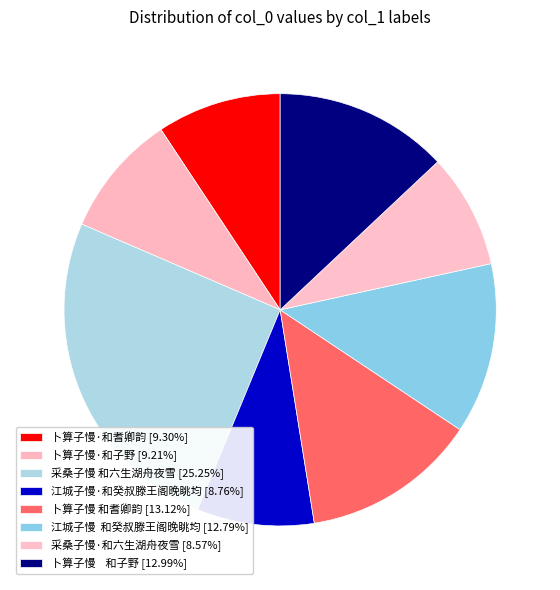

Is the sum of 卜算子慢·和子野 and 江城子慢·和癸叔滕王阁晚眺均 greater than half?

No